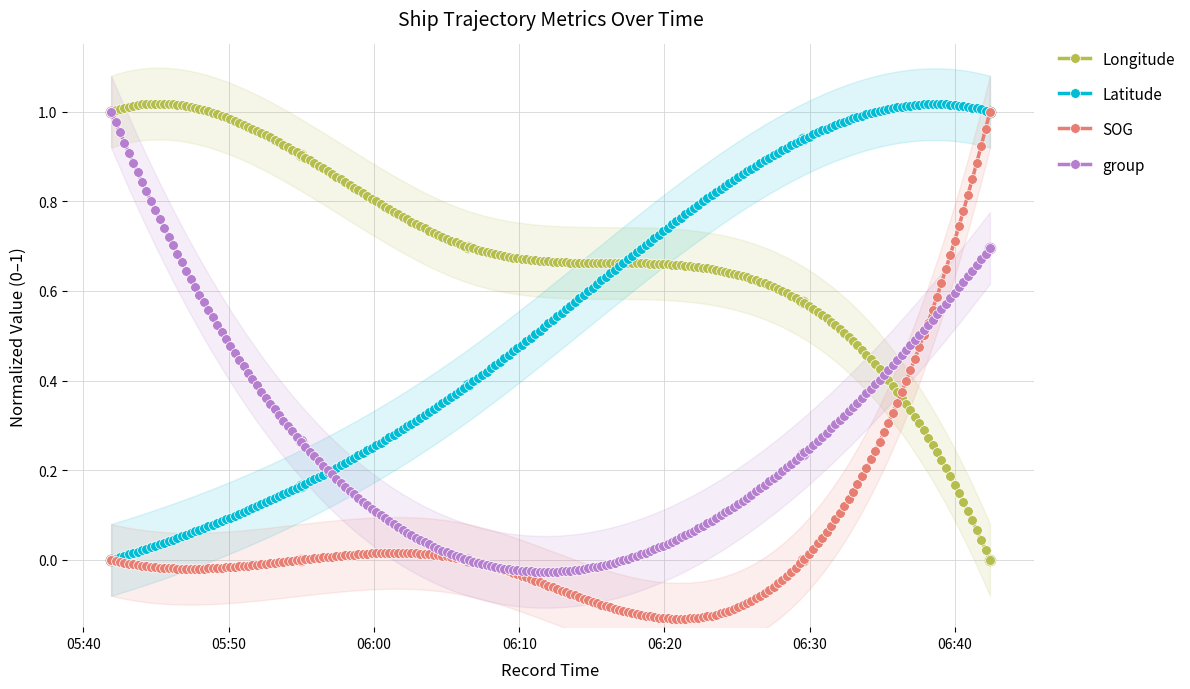

Which series has the largest total across all categories?

Longitude